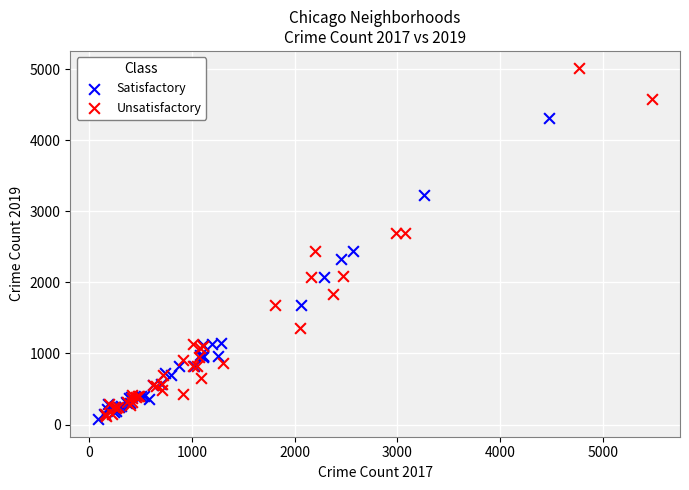

What are all the series names shown in the legend?

Satisfactory, Unsatisfactory